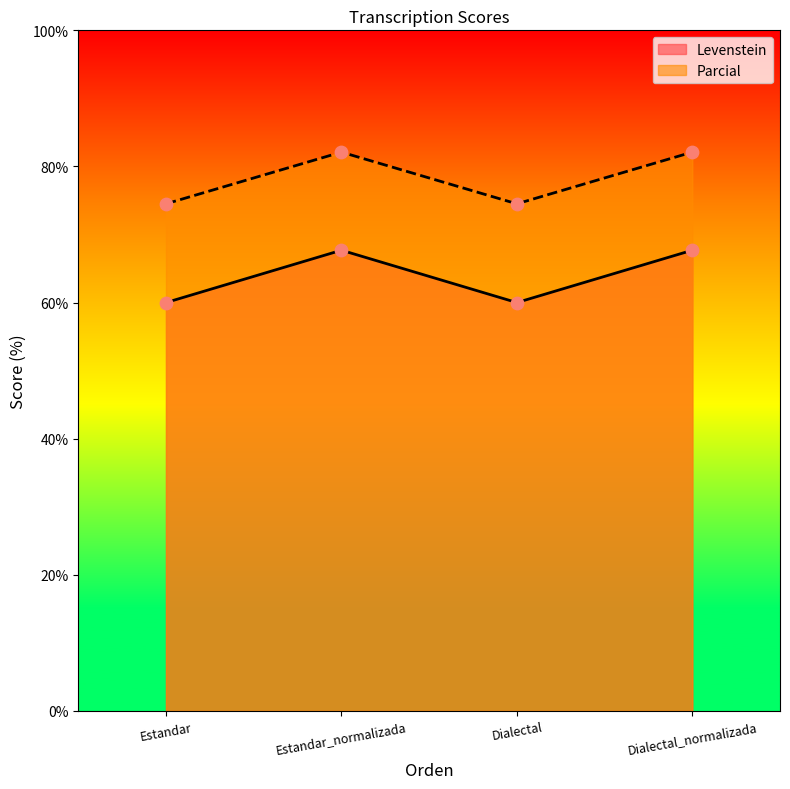

Is the value of Parcial at Dialectal_normalizada greater than the value of Levenstein at Dialectal?

Yes